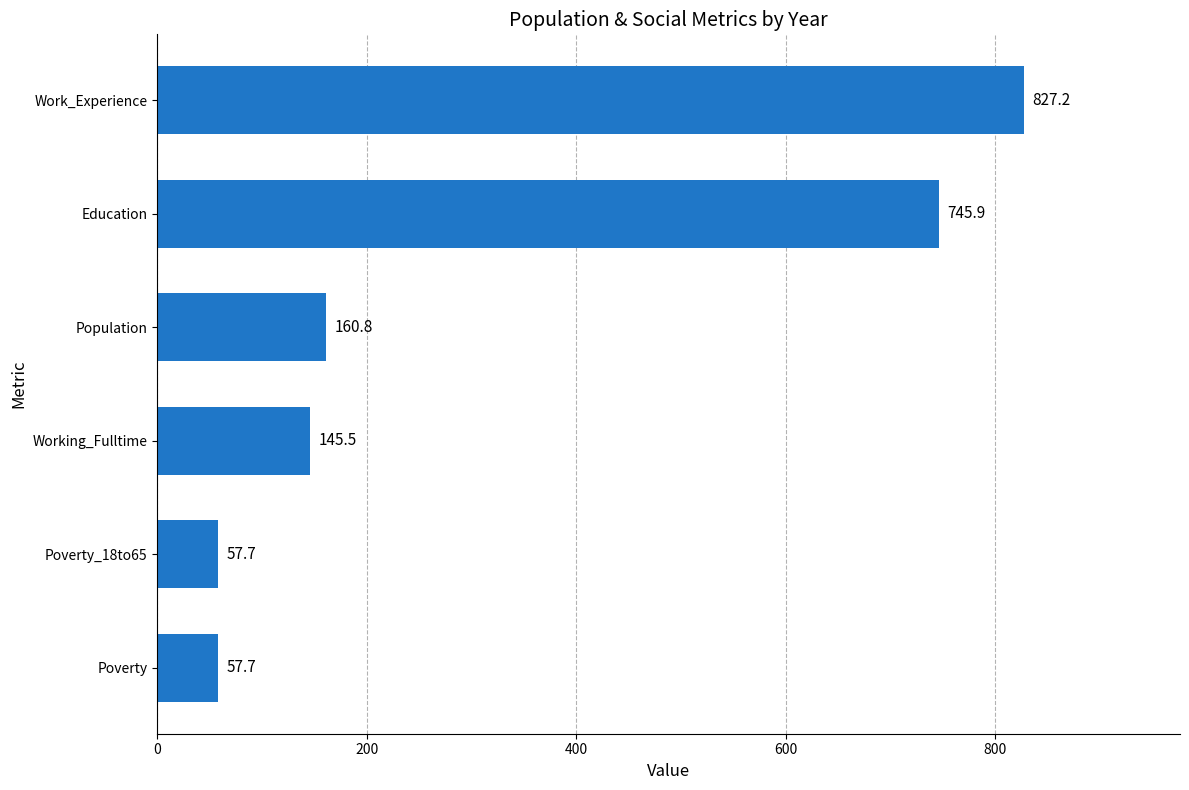

Where is the data nearest to the value 442?

Population